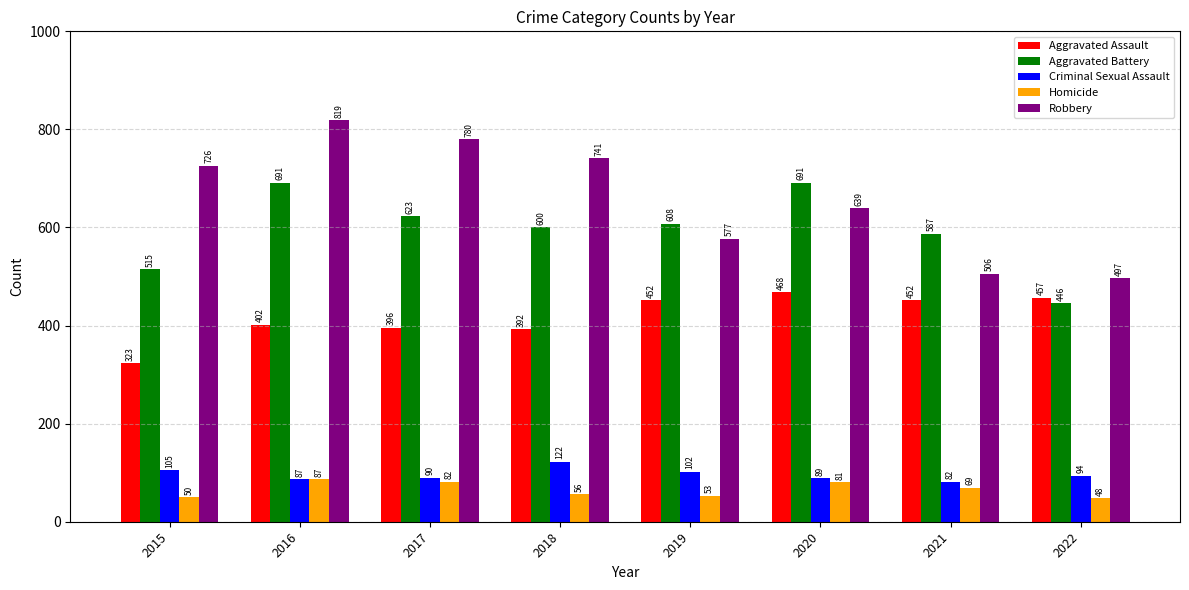

What is the difference between the maximum and minimum values in the Robbery series?

322